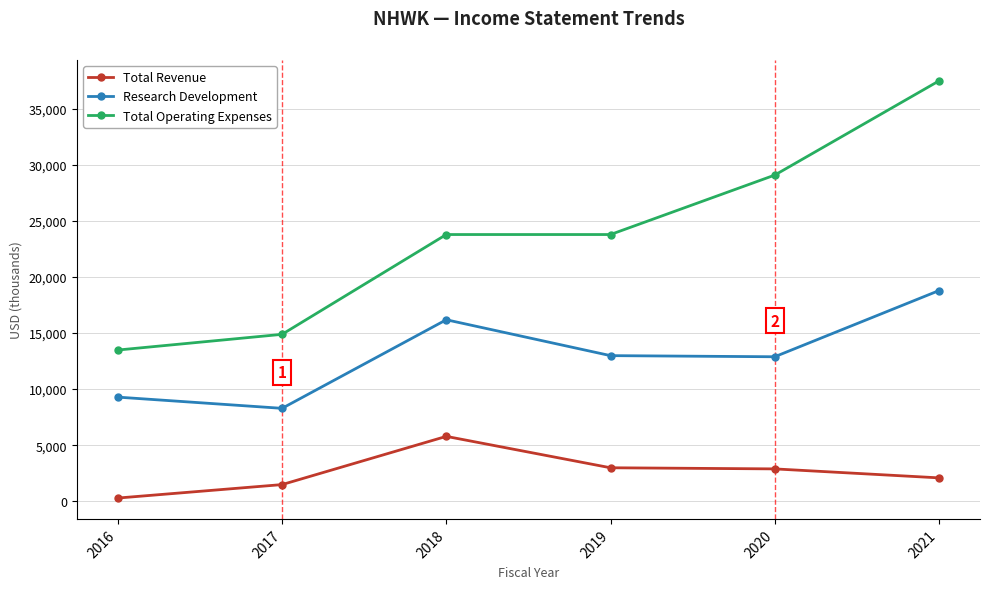

What is the difference between the second highest and second lowest values in the Total Operating Expenses series?

14200